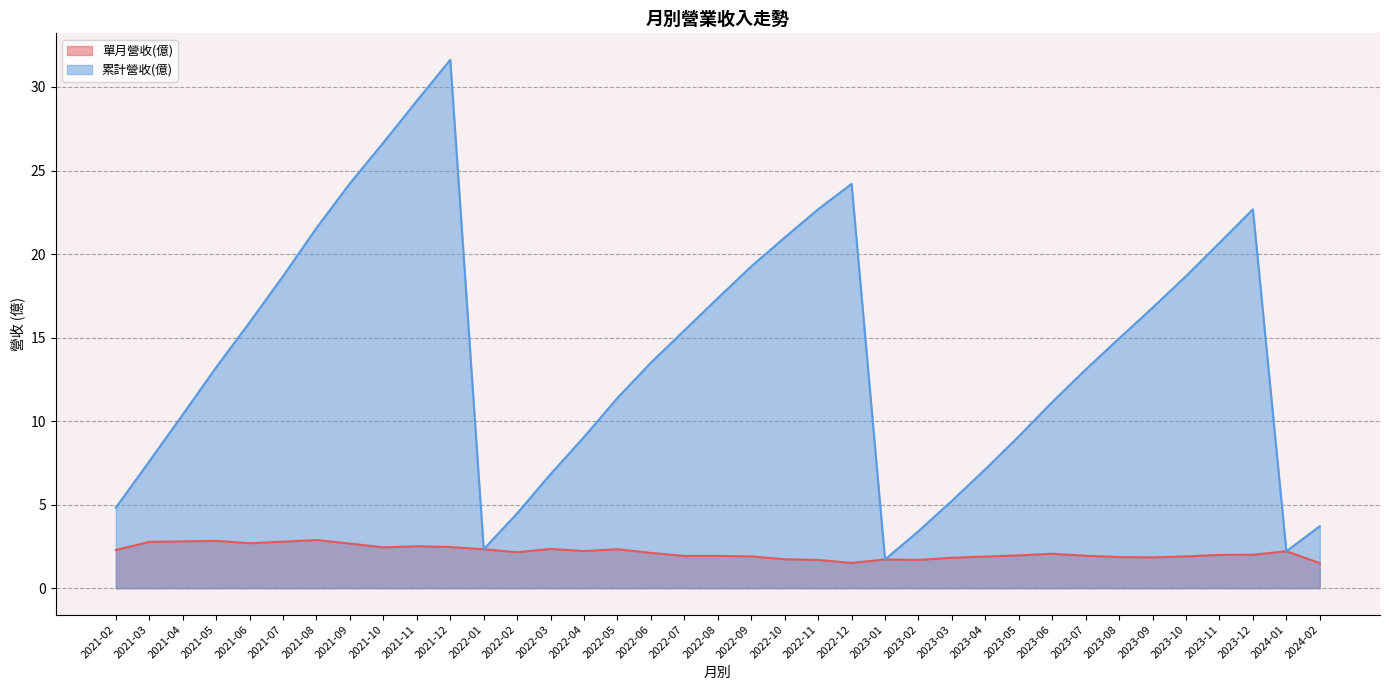

Rank the series at 2021-12 from lowest to highest value.

單月營收(億), 累計營收(億)